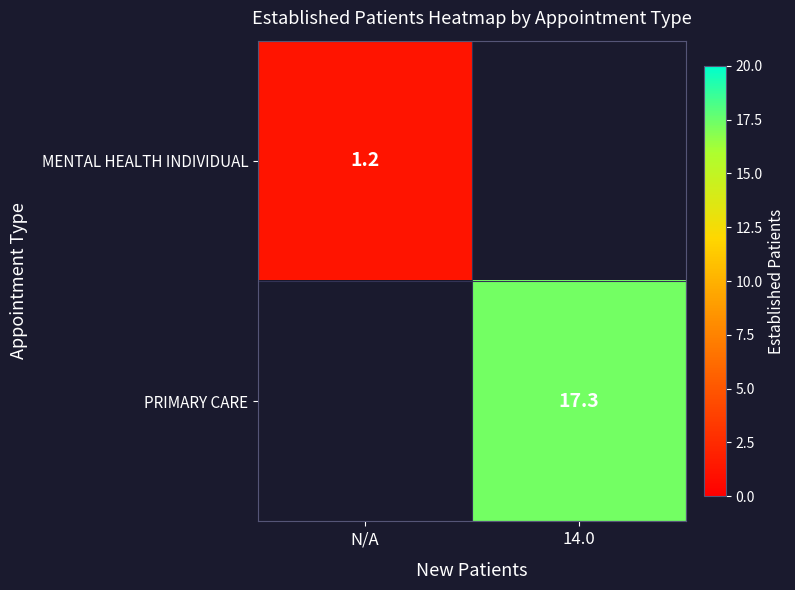

Which has a higher value, N/A or 14.0?

14.0